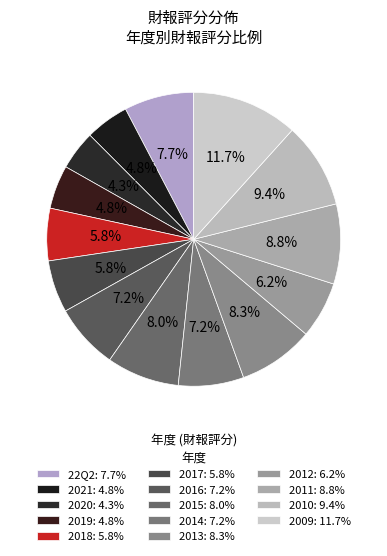

Which category has the smallest portion of the pie?

2020